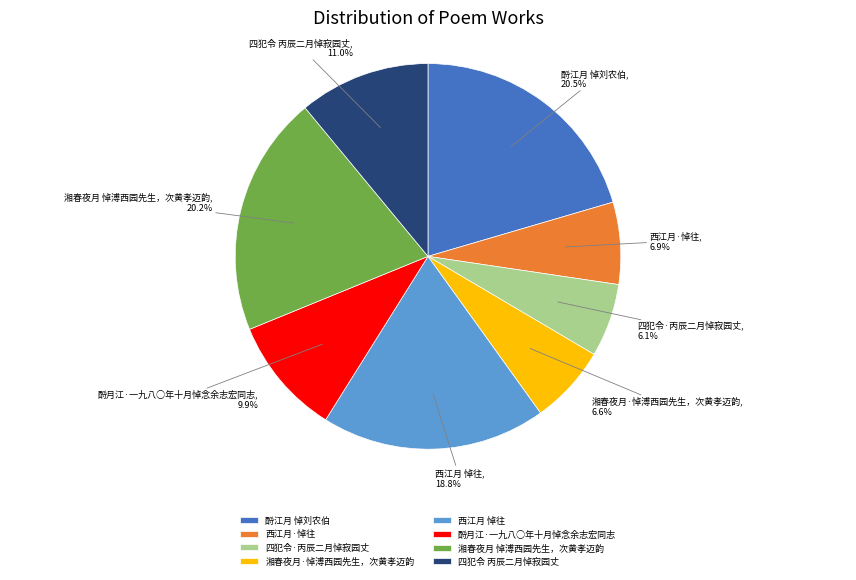

Is there any slice that represents more than half of the pie?

No